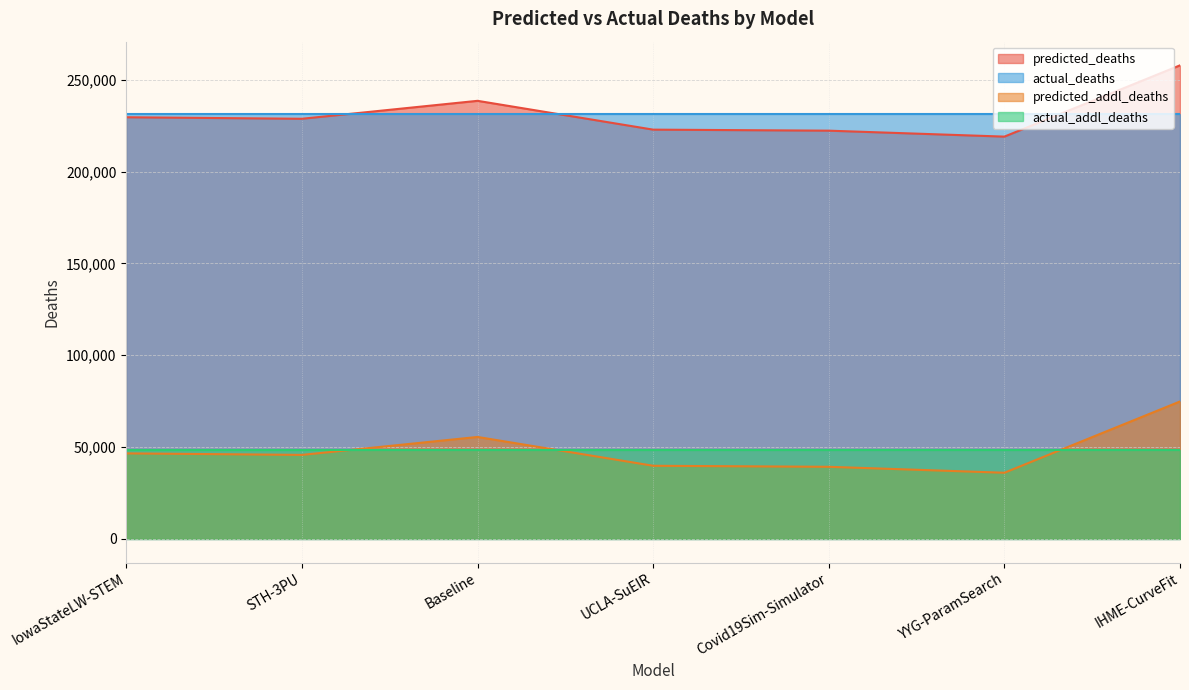

Count the number of categories in the chart.

7